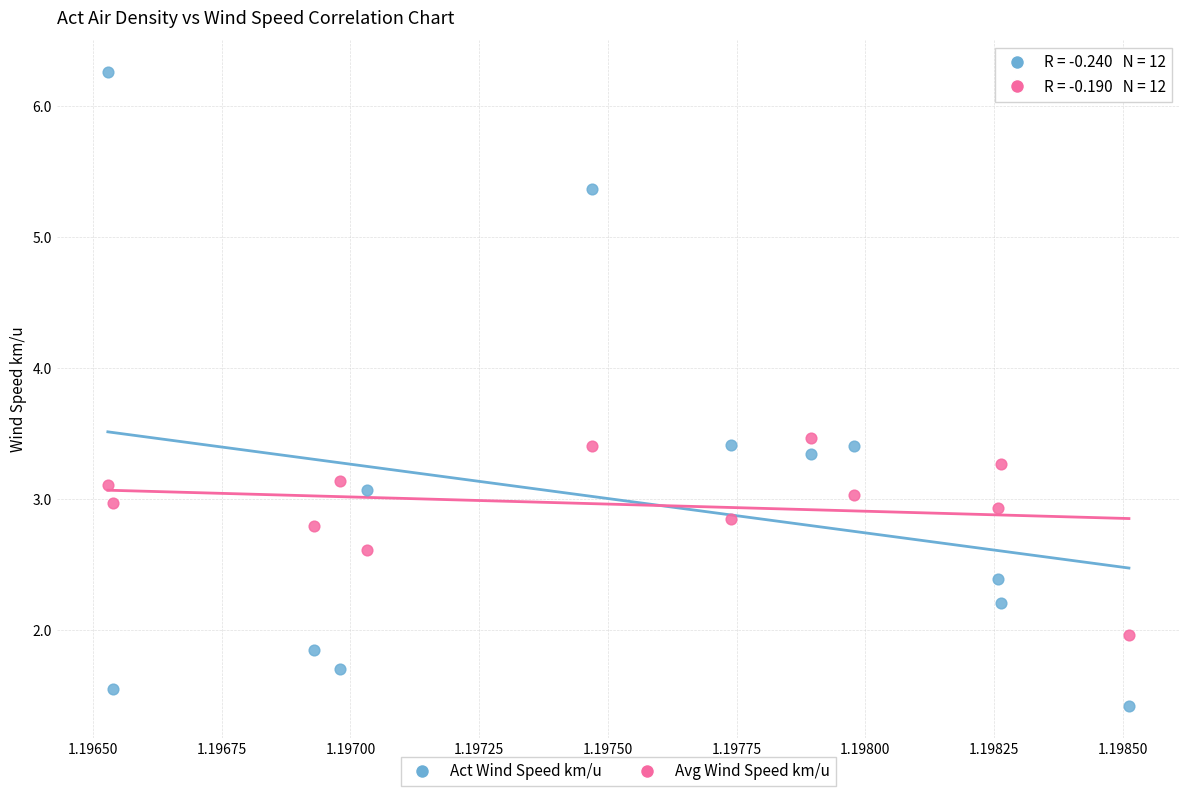

Which series contains the lowest Y value?

Act Wind Speed km/u